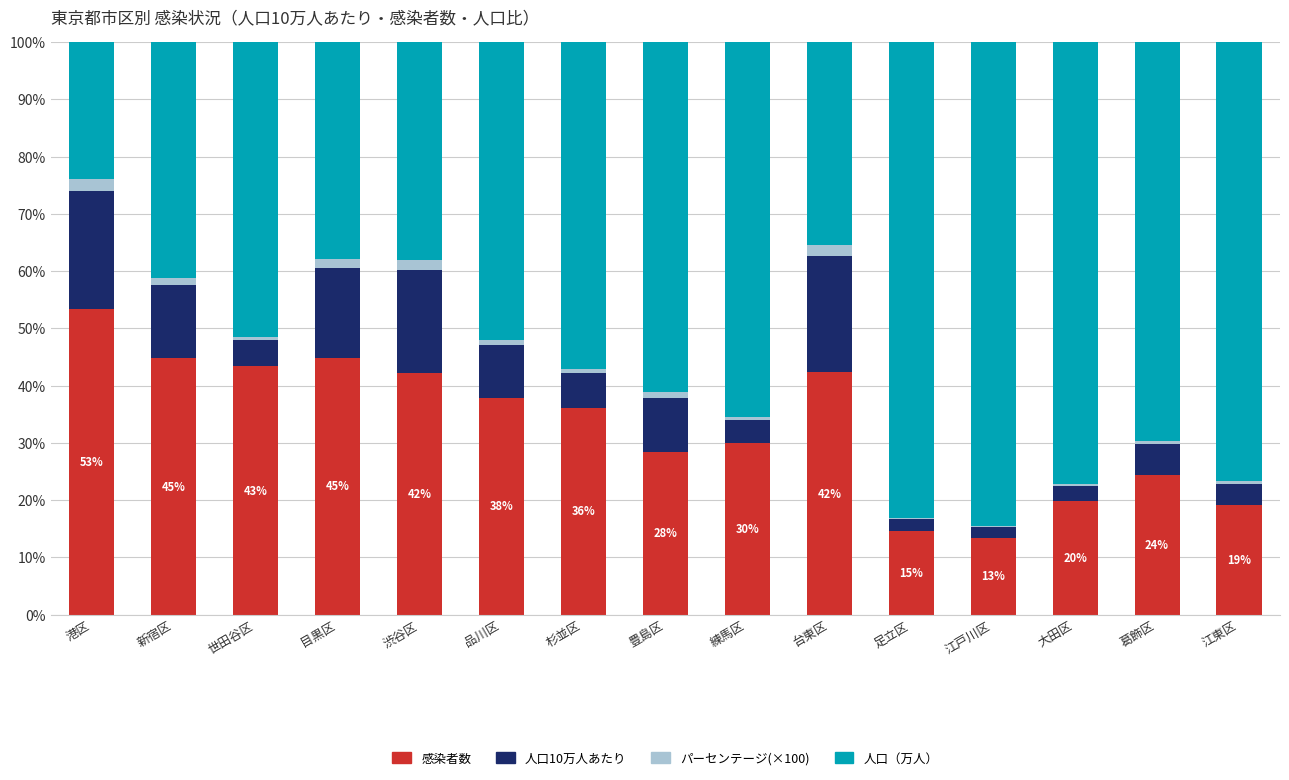

What is the sum of all 感染者数 values?

494.8